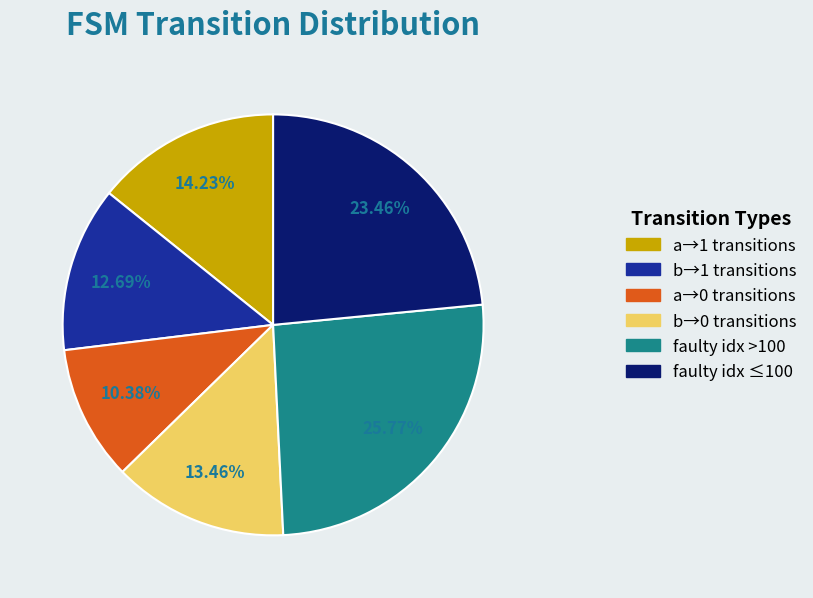

What is the largest slice in the pie chart?

faulty idx >100